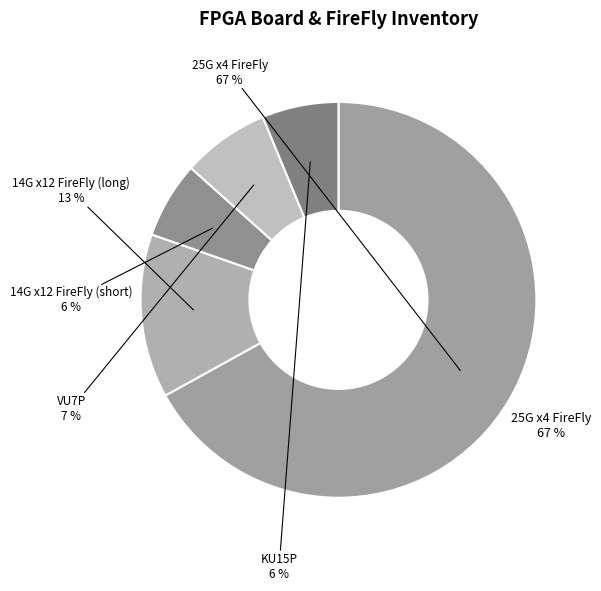

To the nearest percent, what percentage of the pie is VU7P?

7%